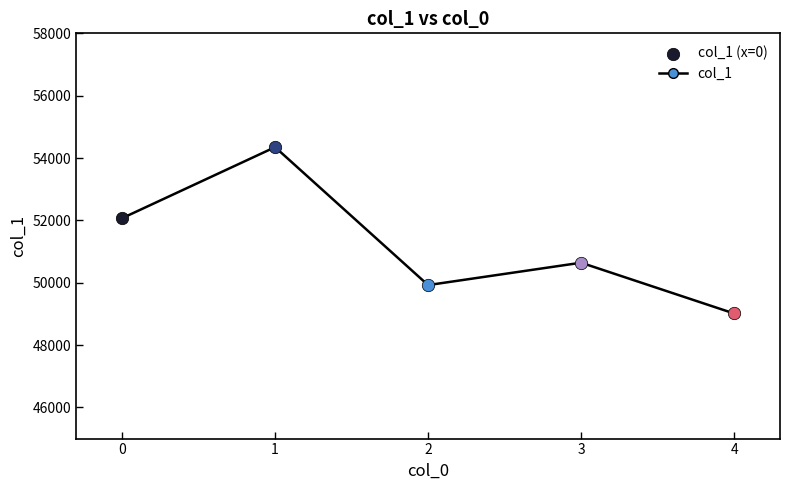

Approximately how many times larger is the value at 3 compared to 2?

1.0